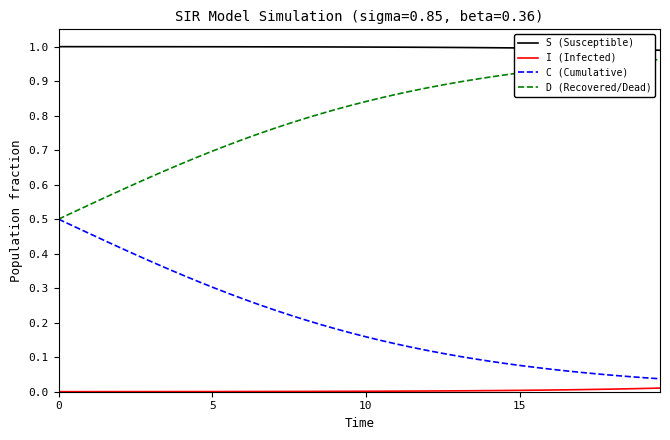

True or false: D (Recovered/Dead) and S (Susceptible) intersect in this chart.

False